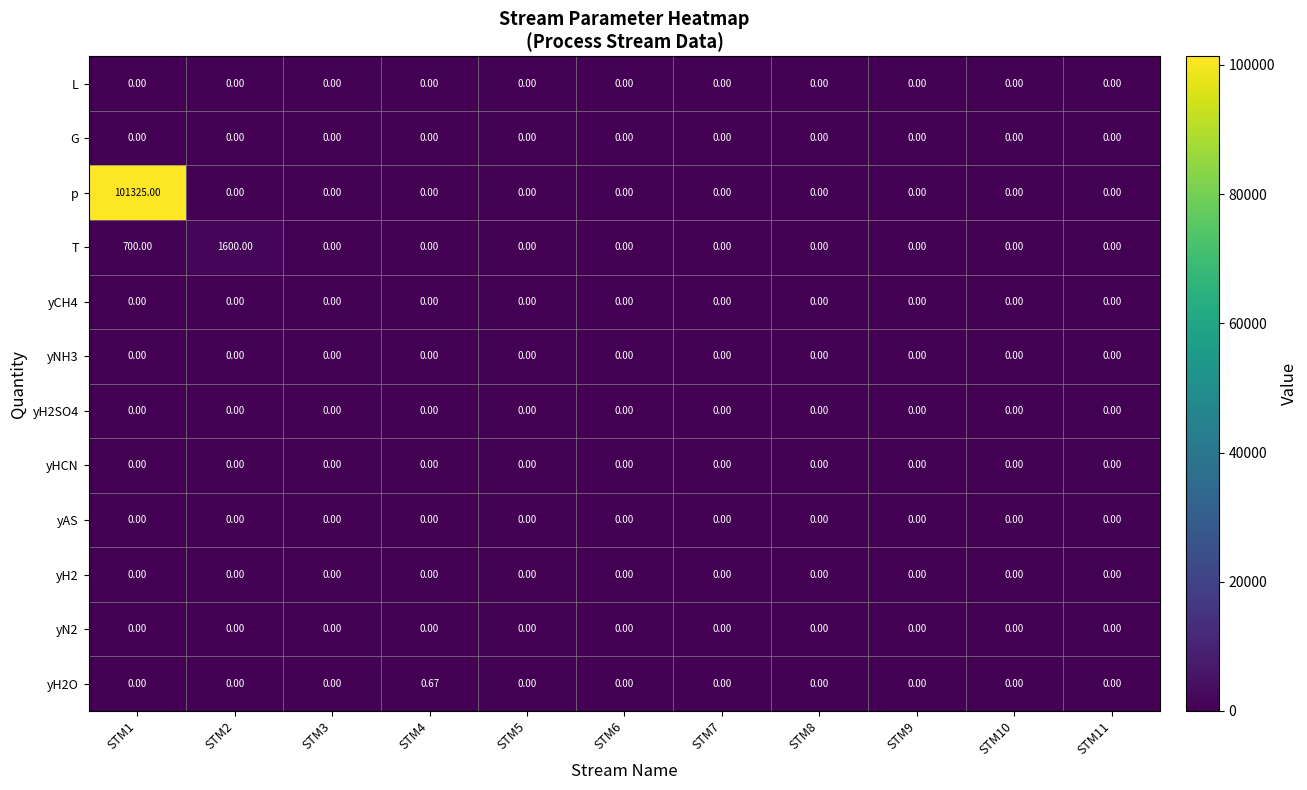

At how many categories does at least one series exceed 12173?

1